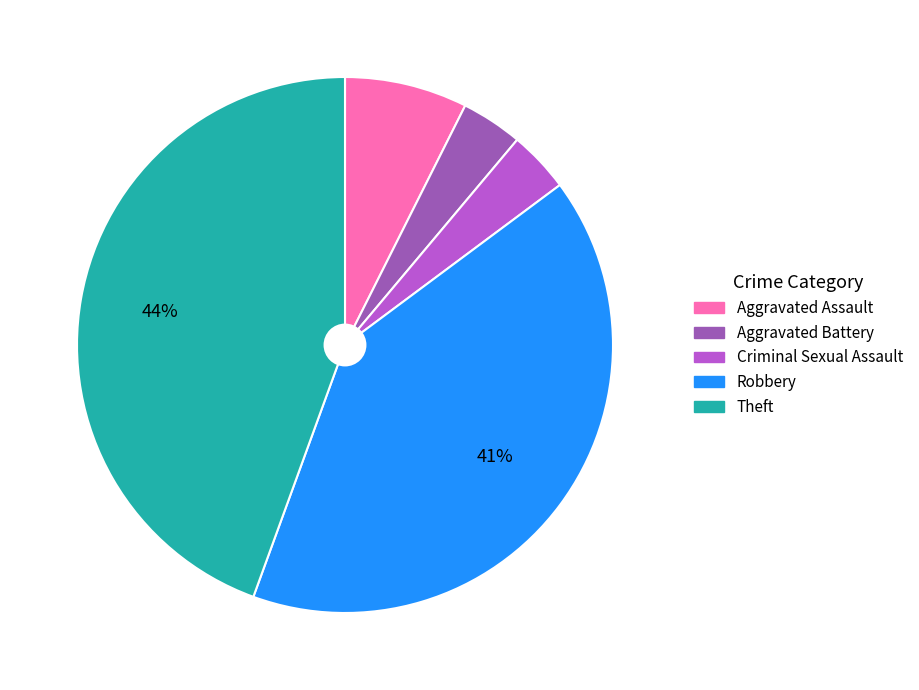

Does Aggravated Battery account for over 50% of the chart?

No